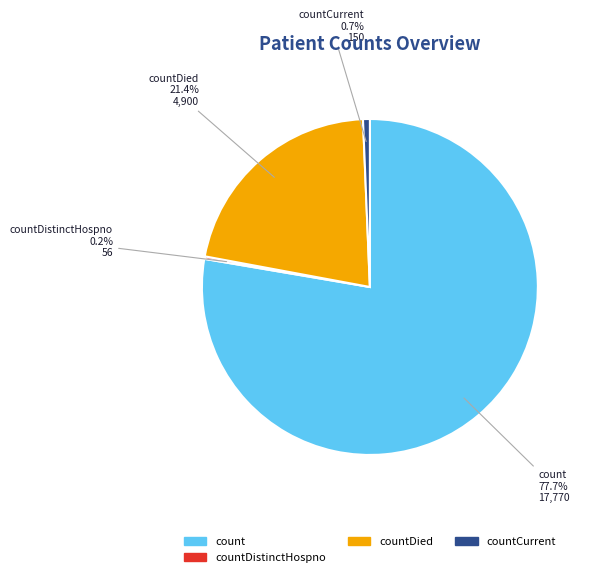

What is the largest slice in the pie chart?

count